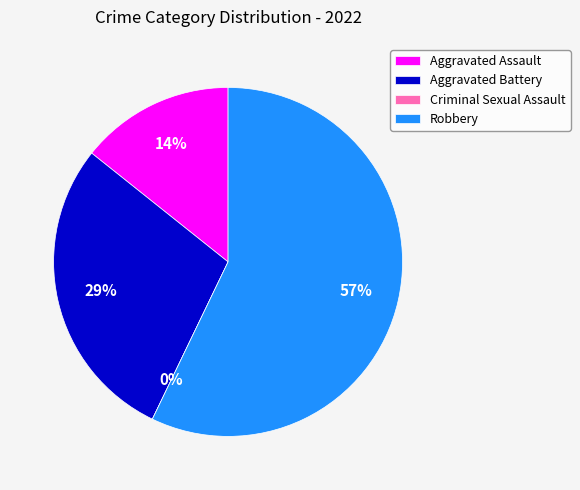

To the nearest percent, what is the average slice percentage?

25%